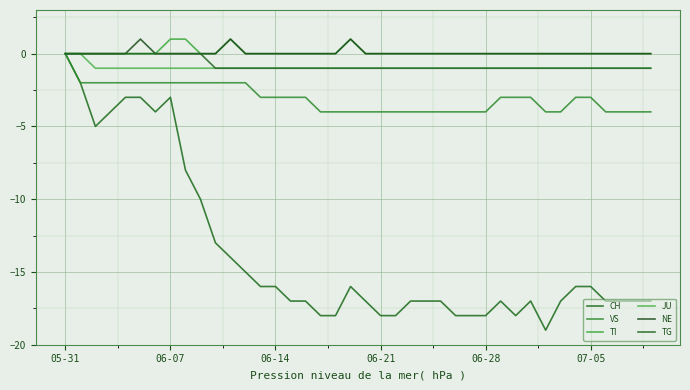

What is the maximum value shown in the chart?

1